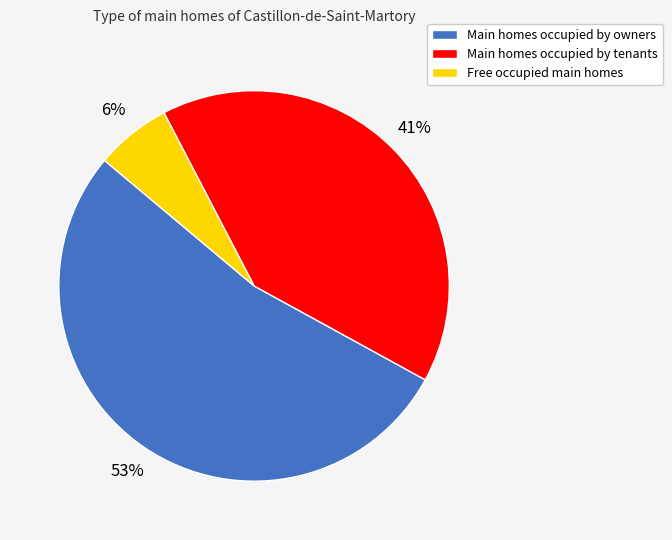

Does any single category account for the majority?

Yes